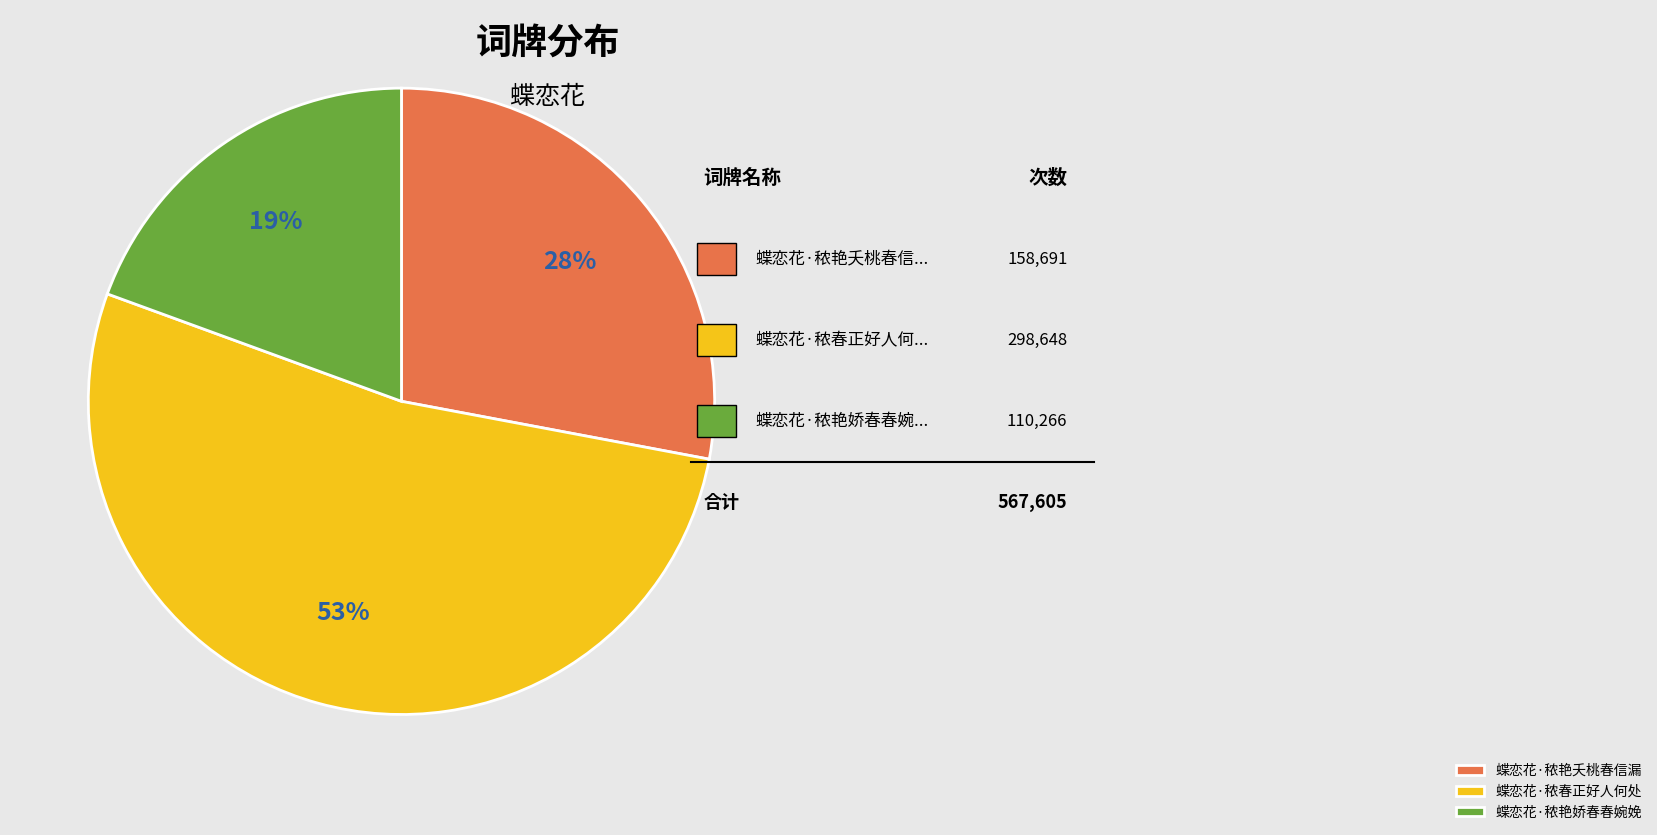

Does 蝶恋花·秾艳夭桃春信漏 represent more than half of the total?

No